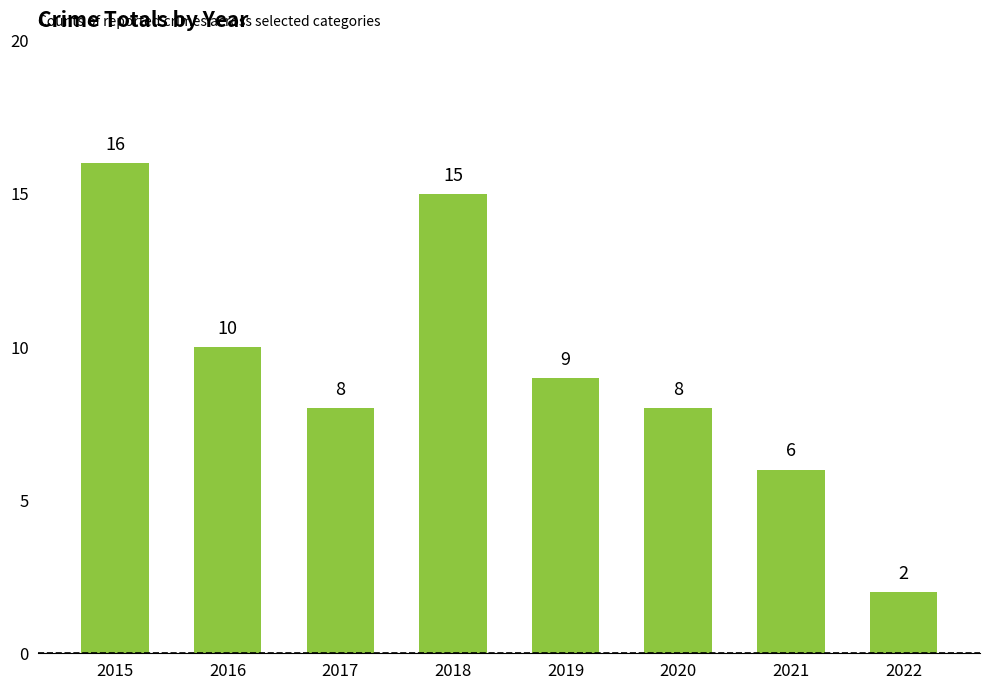

What is the difference between the maximum and minimum values?

14